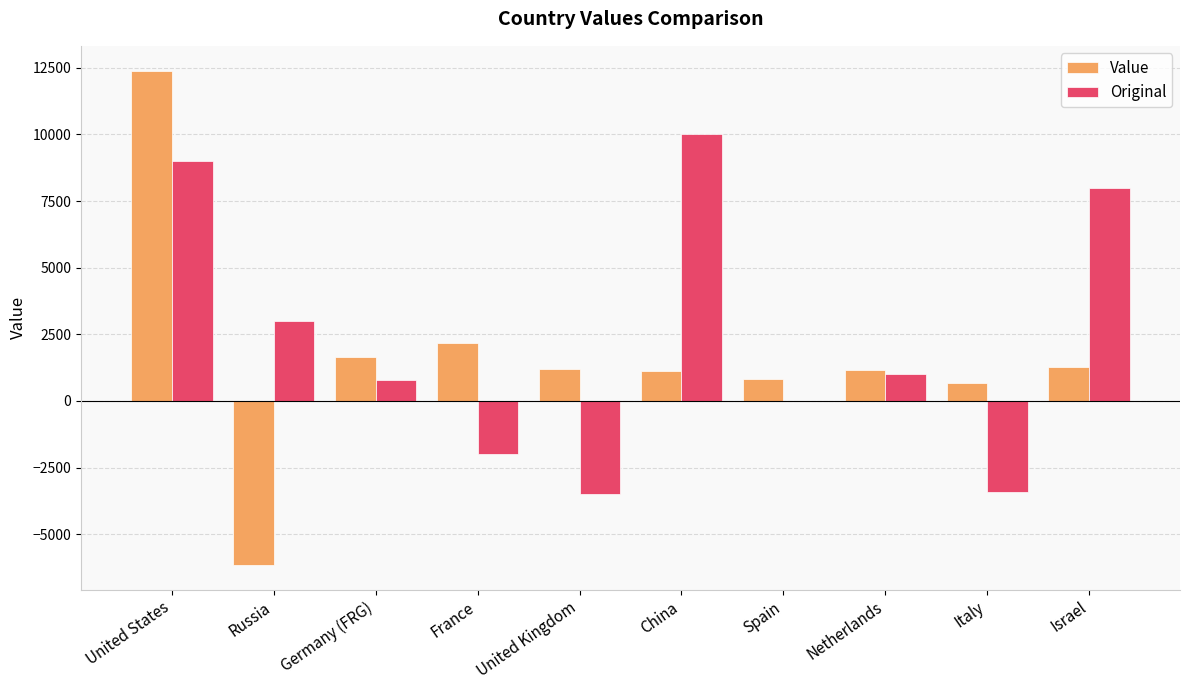

What are all the series names shown in the legend?

Value, Original